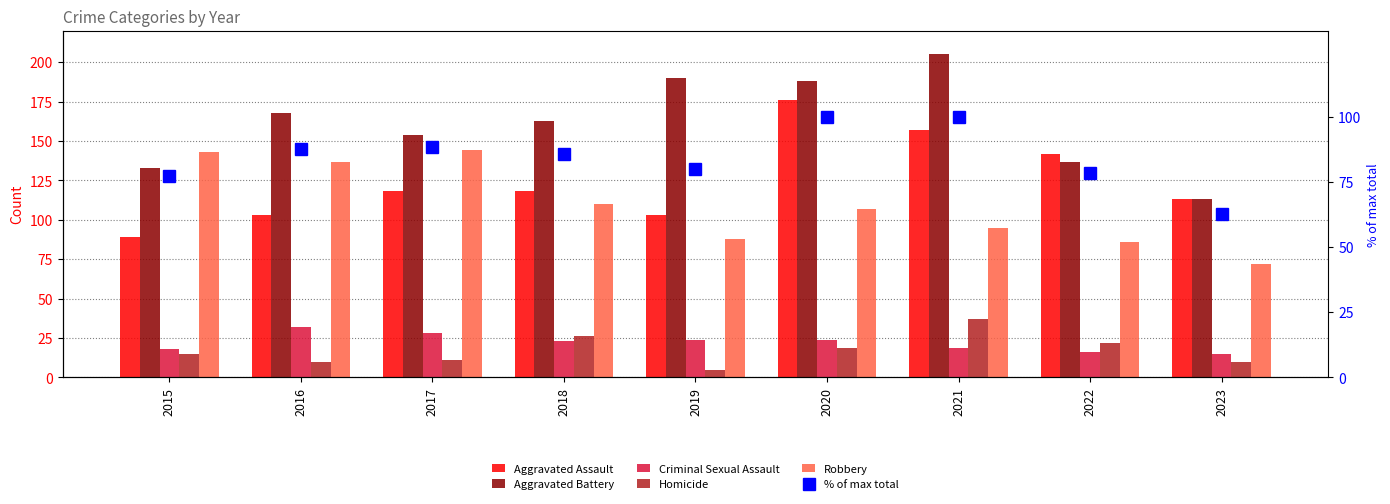

Is the value of % of max total at 2016 greater than the value of Aggravated Battery at 2018?

No